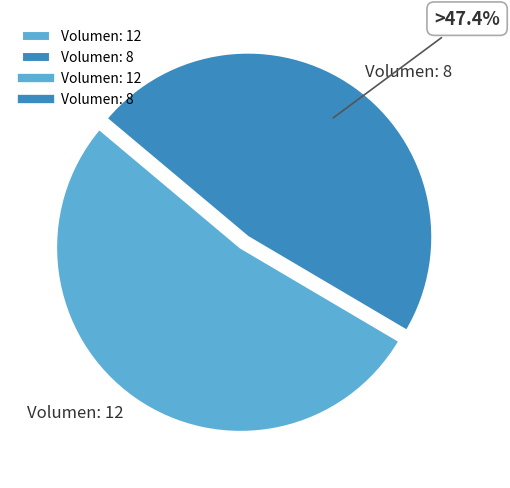

How many segments does this pie chart have?

2